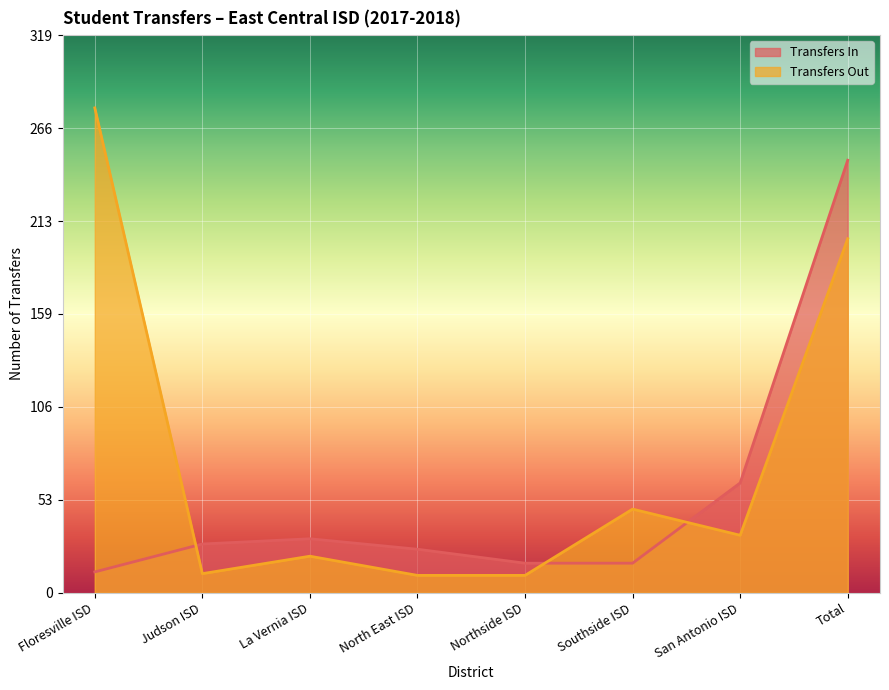

How many values in the Transfers In series are below 28?

4